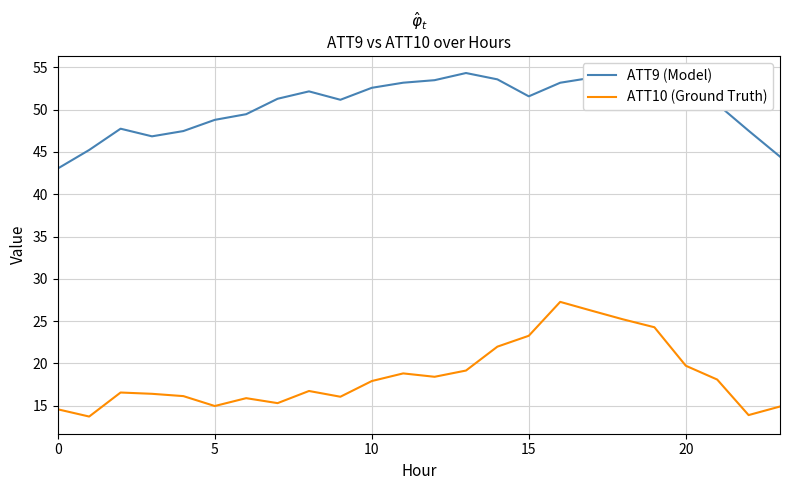

Which series has the widest spread of values?

ATT10 (Ground Truth)